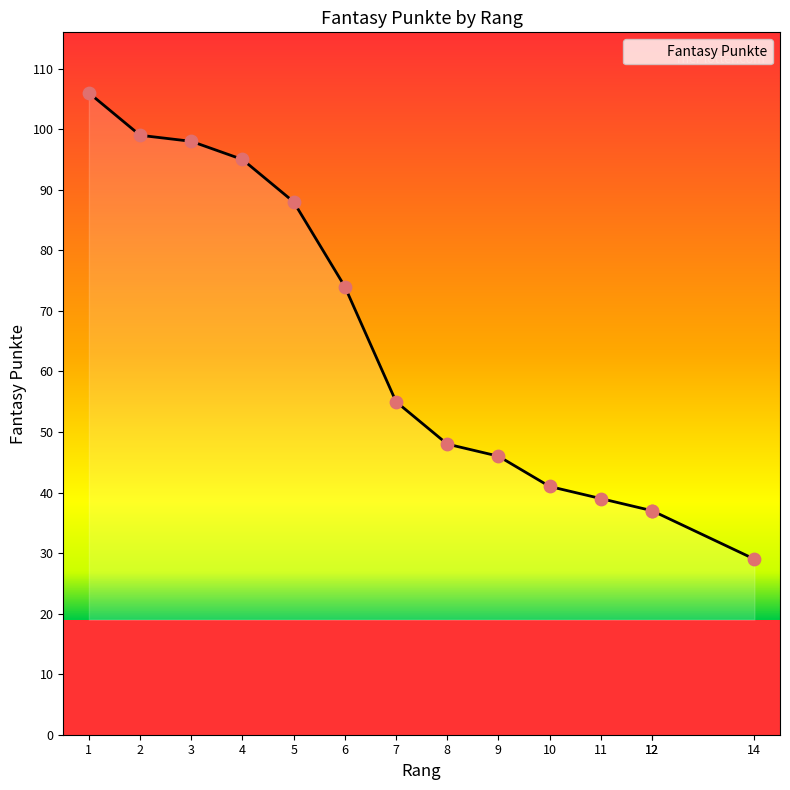

Between 7 and 1, which is larger?

1